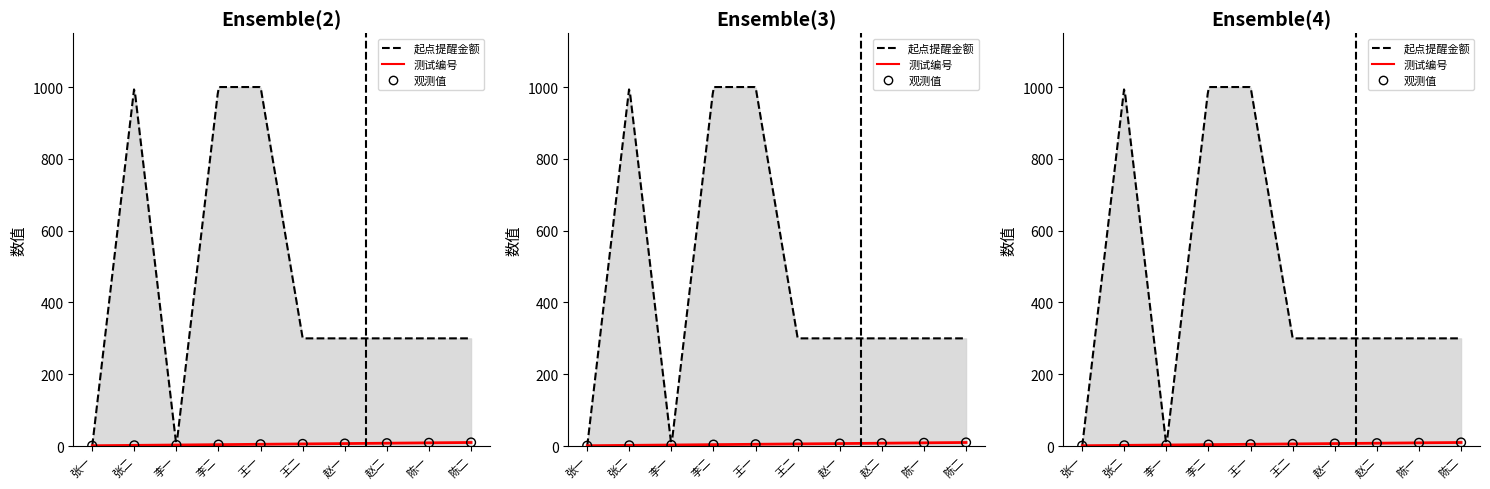

What is the change in value from 张一 to 李一?

+2